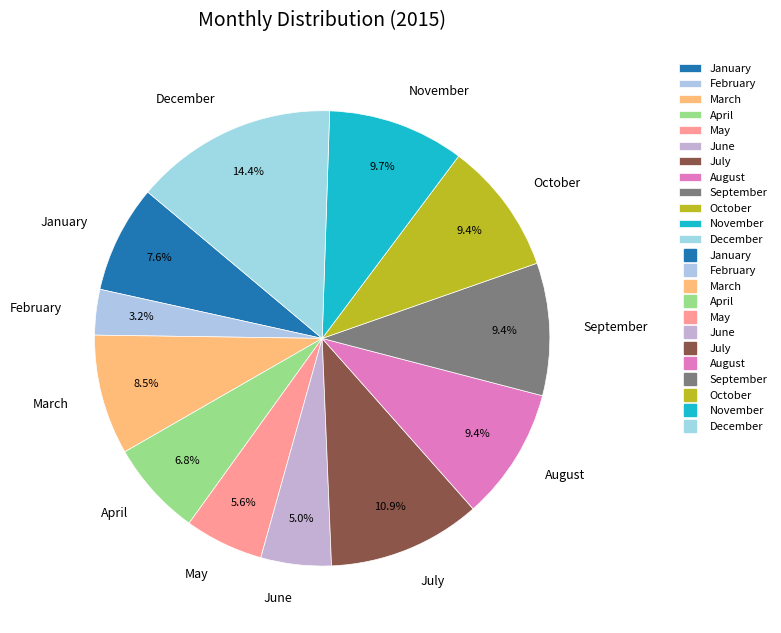

Which category has the biggest portion of the pie?

December